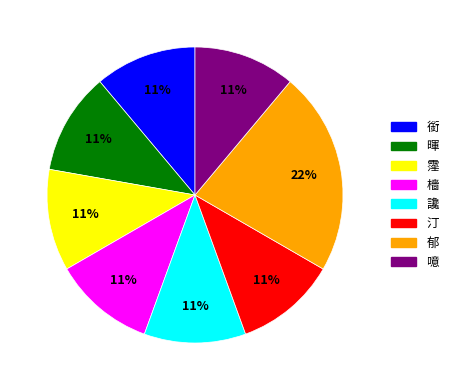

Do 銜 and 噫 together represent more than half of the pie?

No